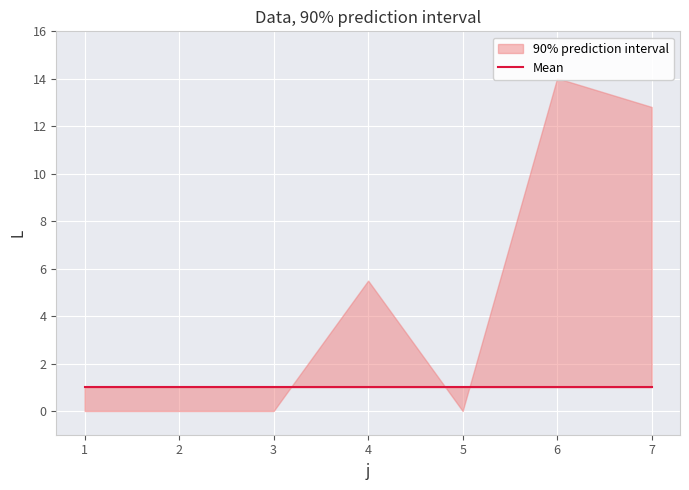

What is the value of the s point at the 4th from the left?

1.0